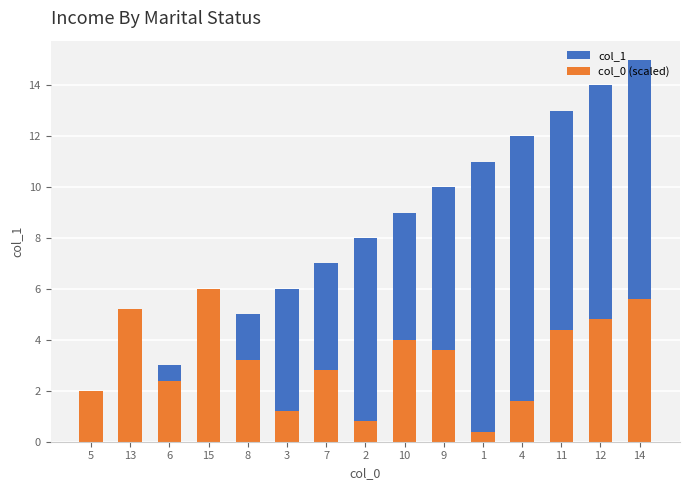

What is the minimum value for col_0 (scaled)?

0.4